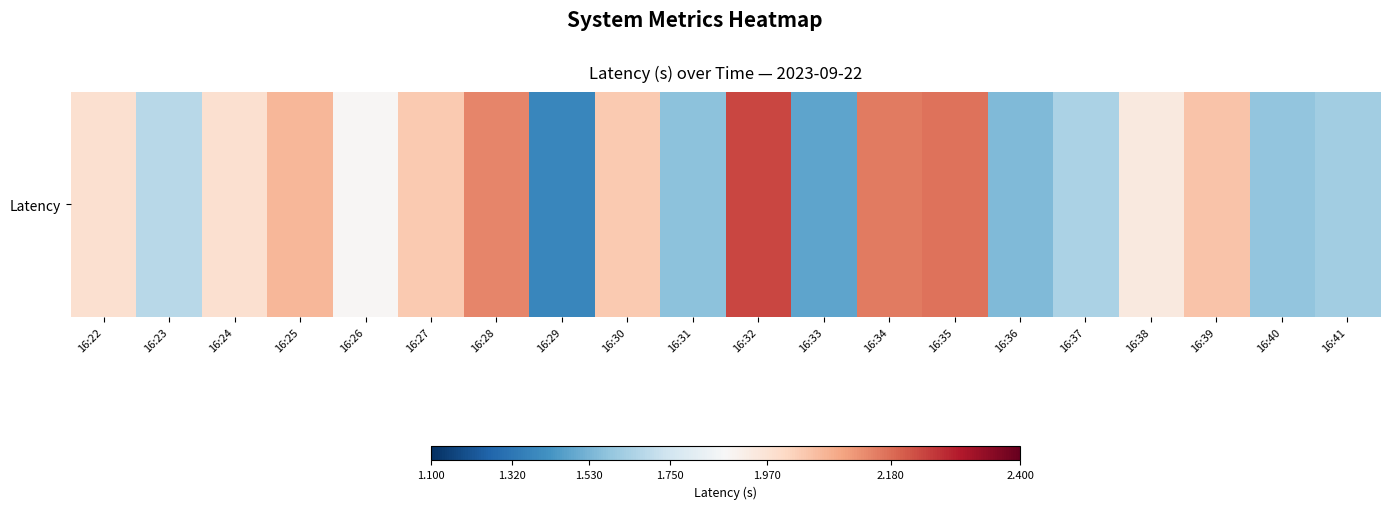

What is the greatest value displayed?

2.2